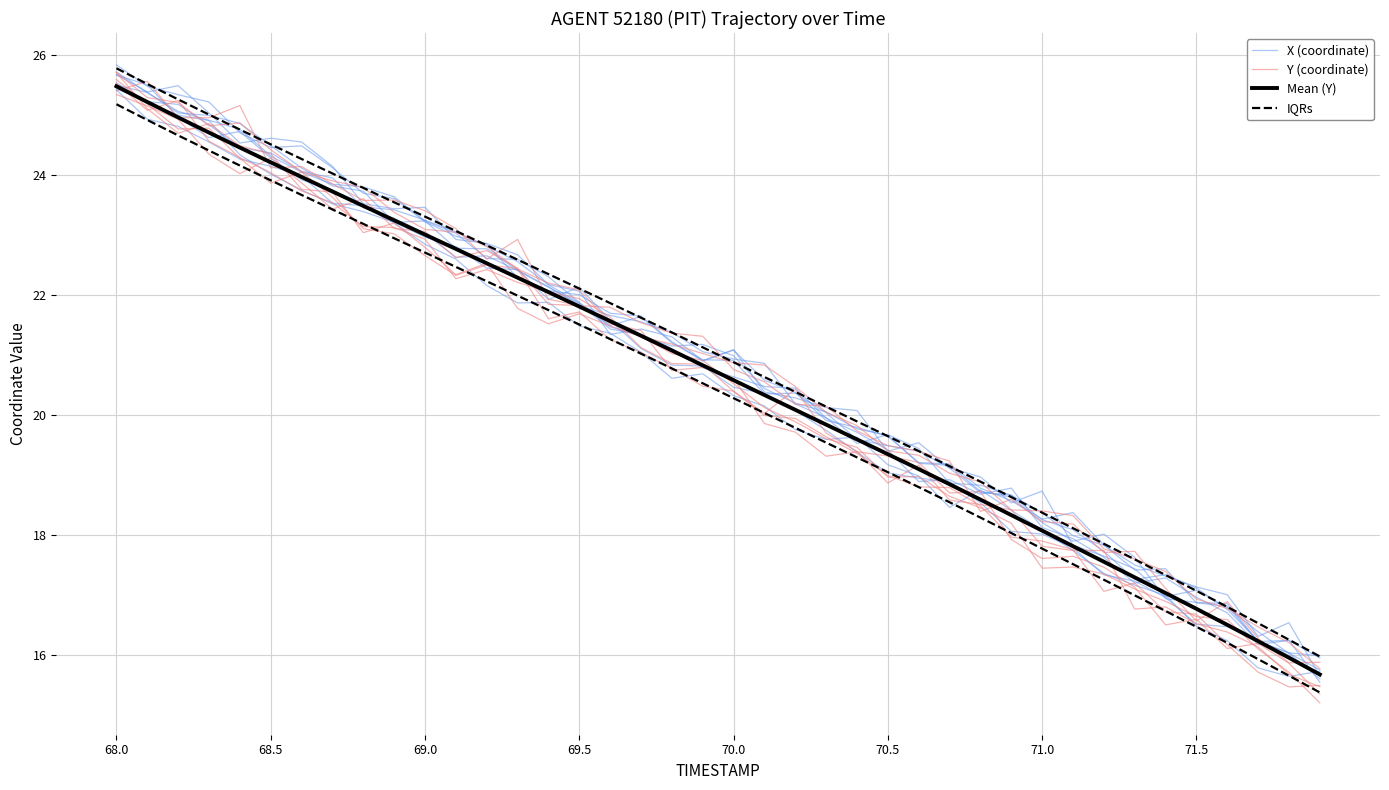

Where does the Y (coordinate) series first go above 21?

68.0